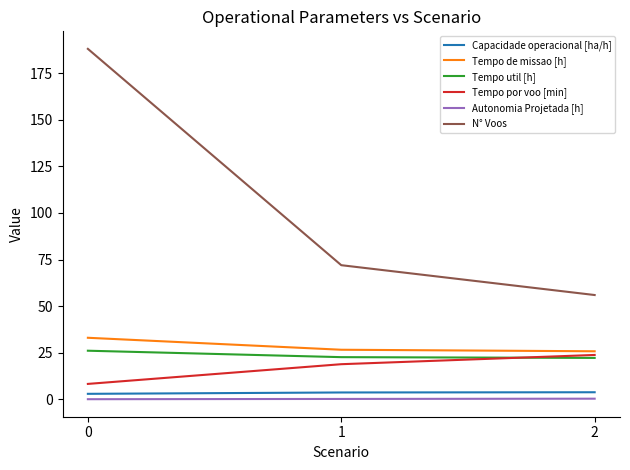

What is the maximum value for Tempo por voo [min]?

23.9